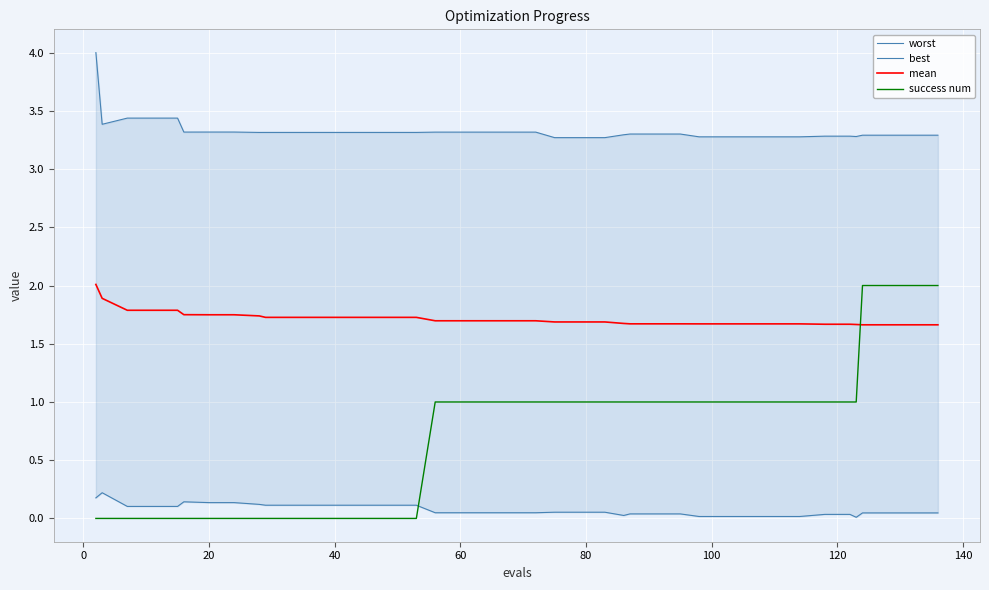

In best, how many points are higher than both neighbors (excluding endpoints)?

2